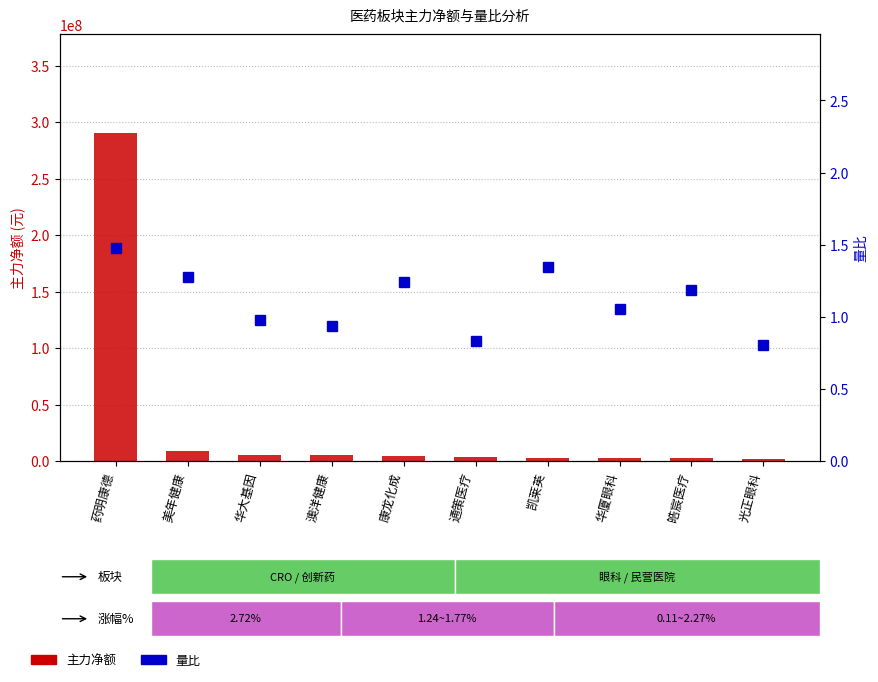

Which series has the largest total across all categories?

主力净额